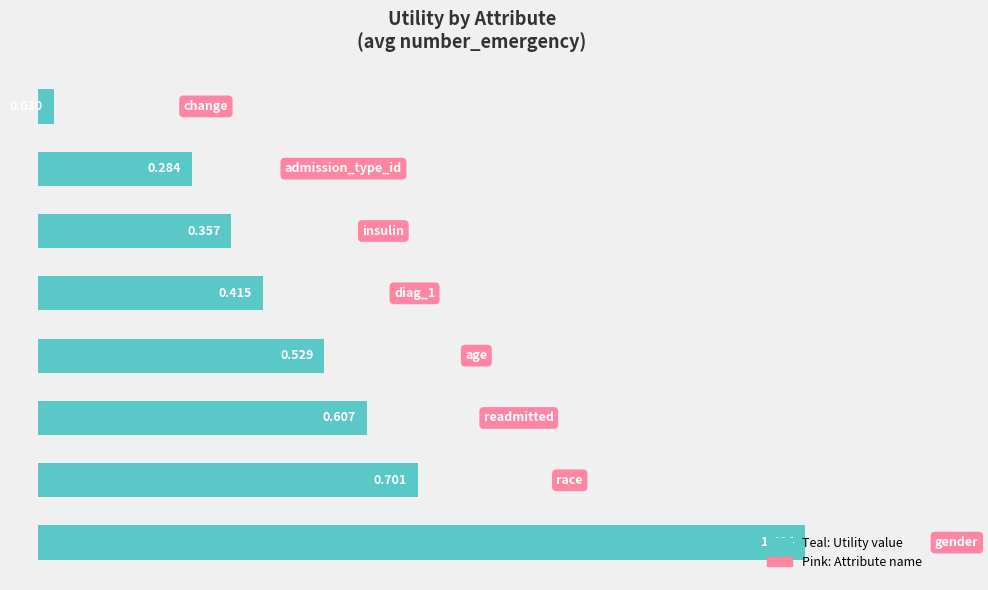

How many bars are there in total?

8